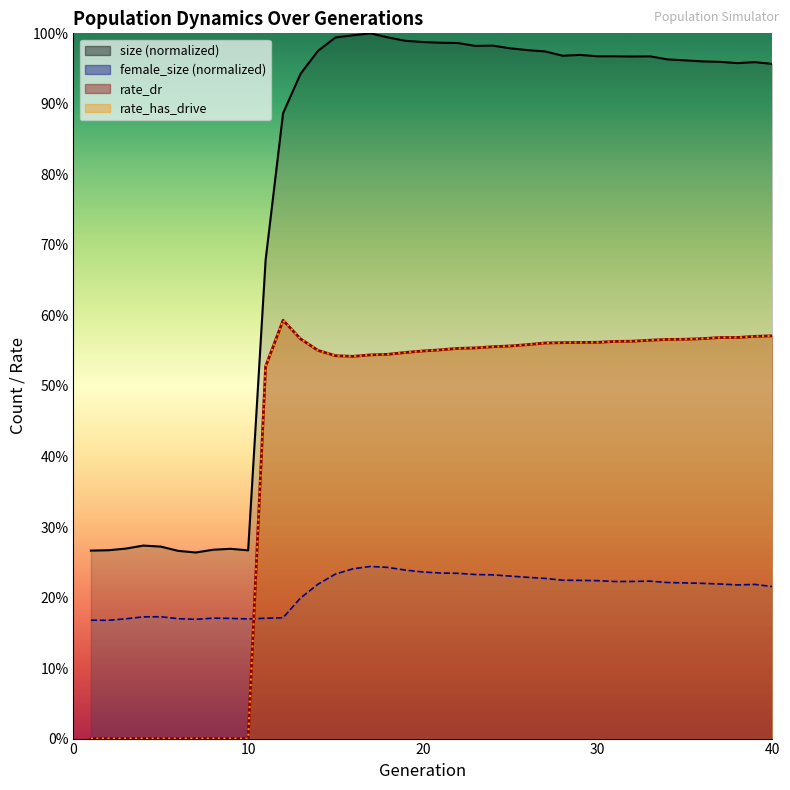

What is the maximum value shown in the chart?

1.0